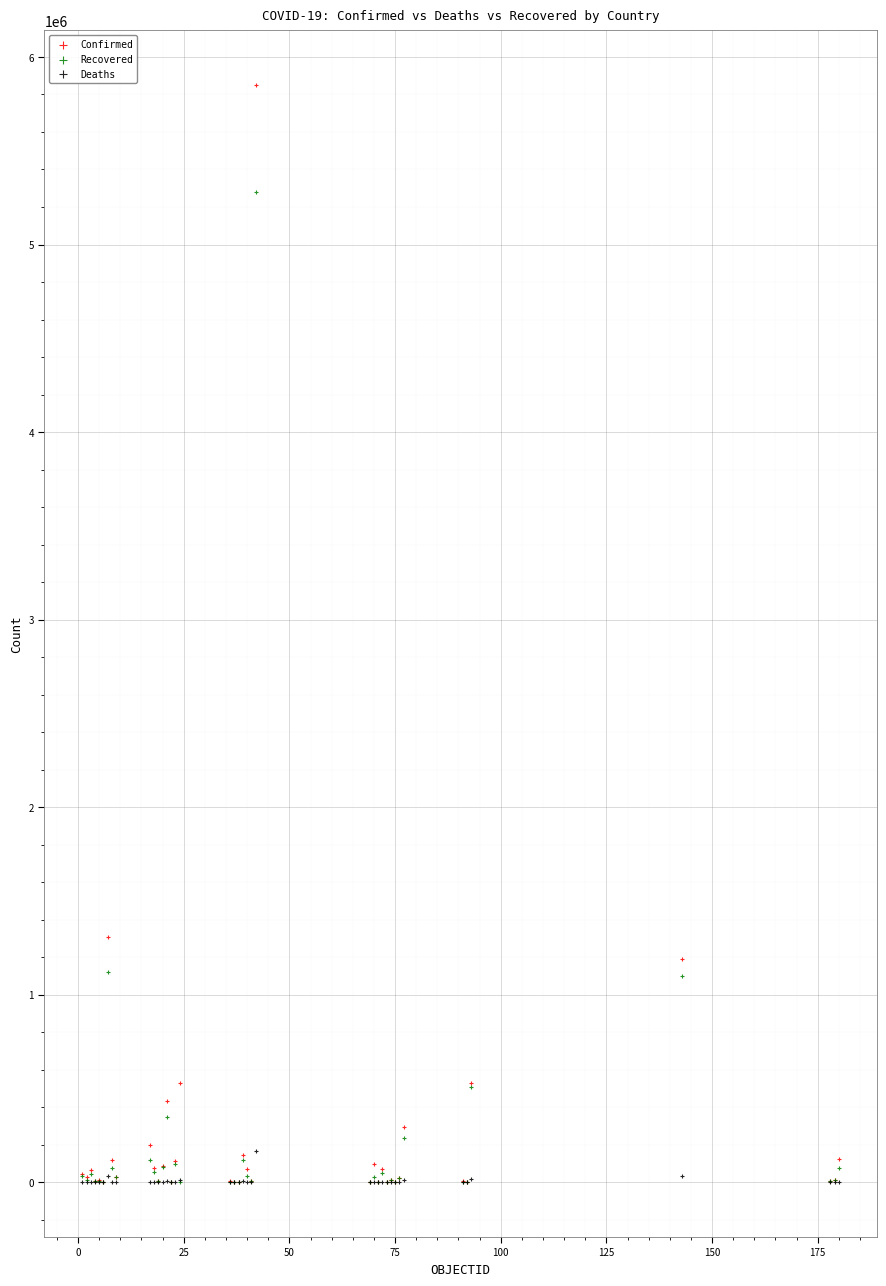

Across all series, what Y value is closest to 2924479?

1304846